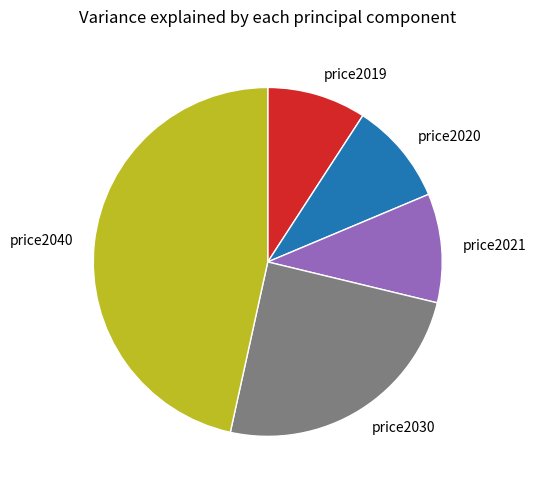

Count the number of slices in the pie.

5